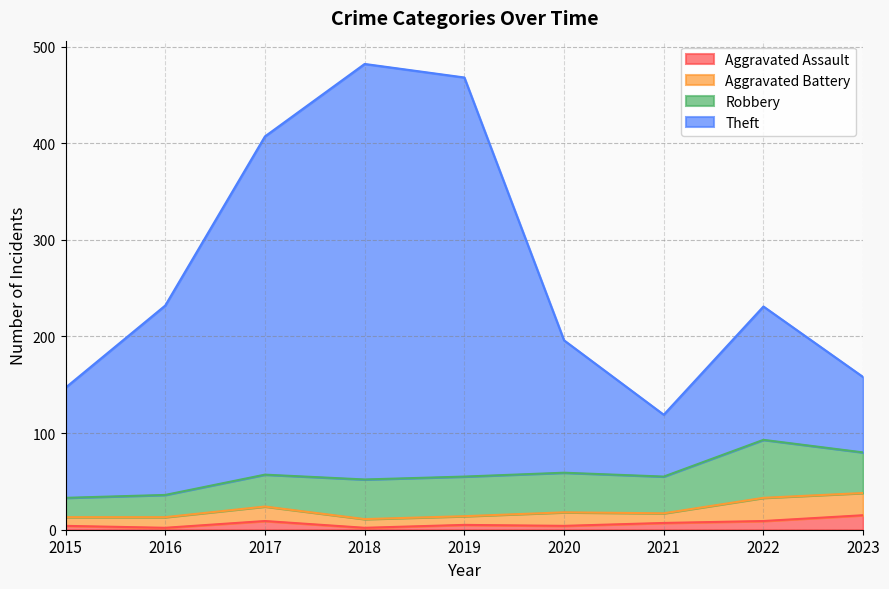

Which series has the largest total across all categories?

Theft